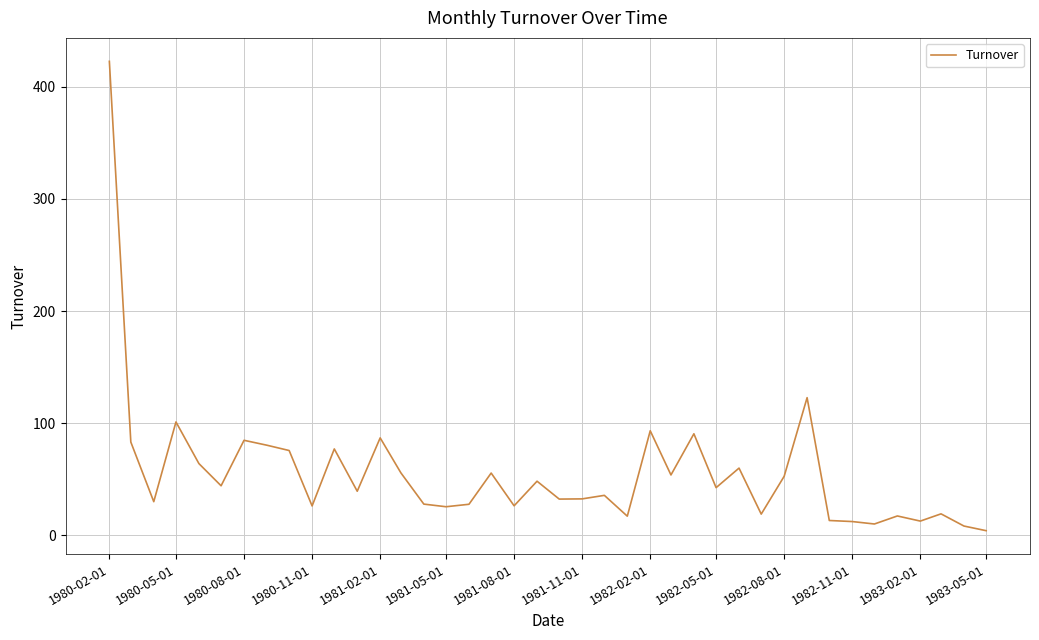

What is the difference between the maximum and minimum values?

418.6